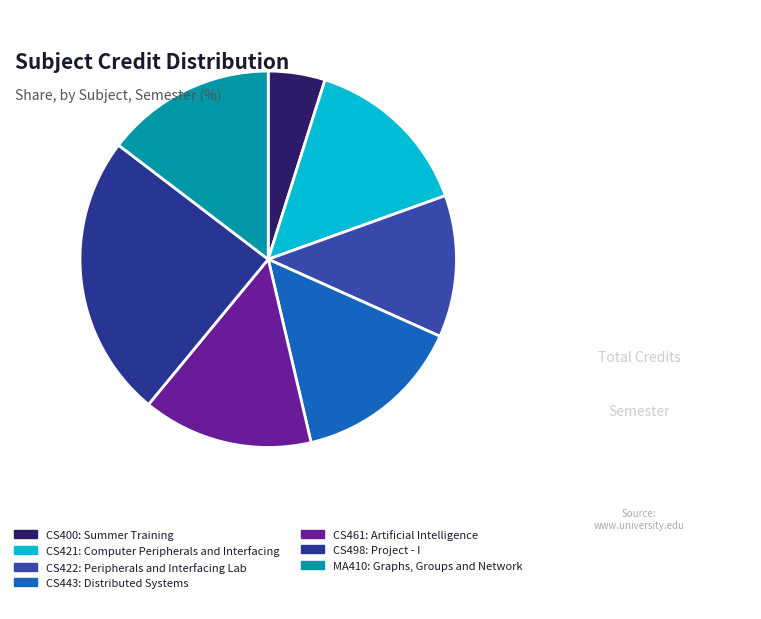

How many slices are in this pie chart?

7